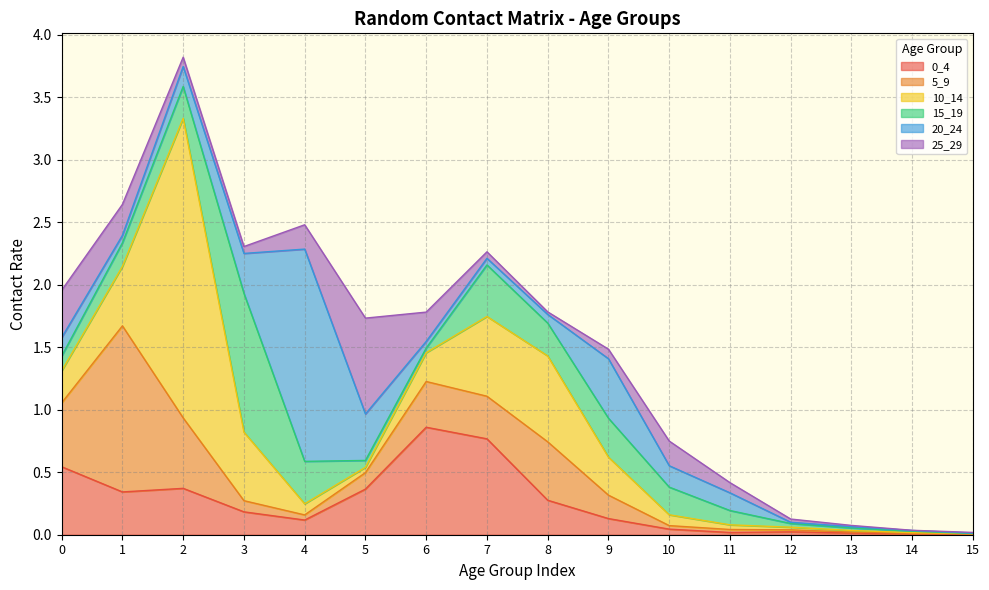

True or false: 0_4 has a value of 0.0 at 14.

False